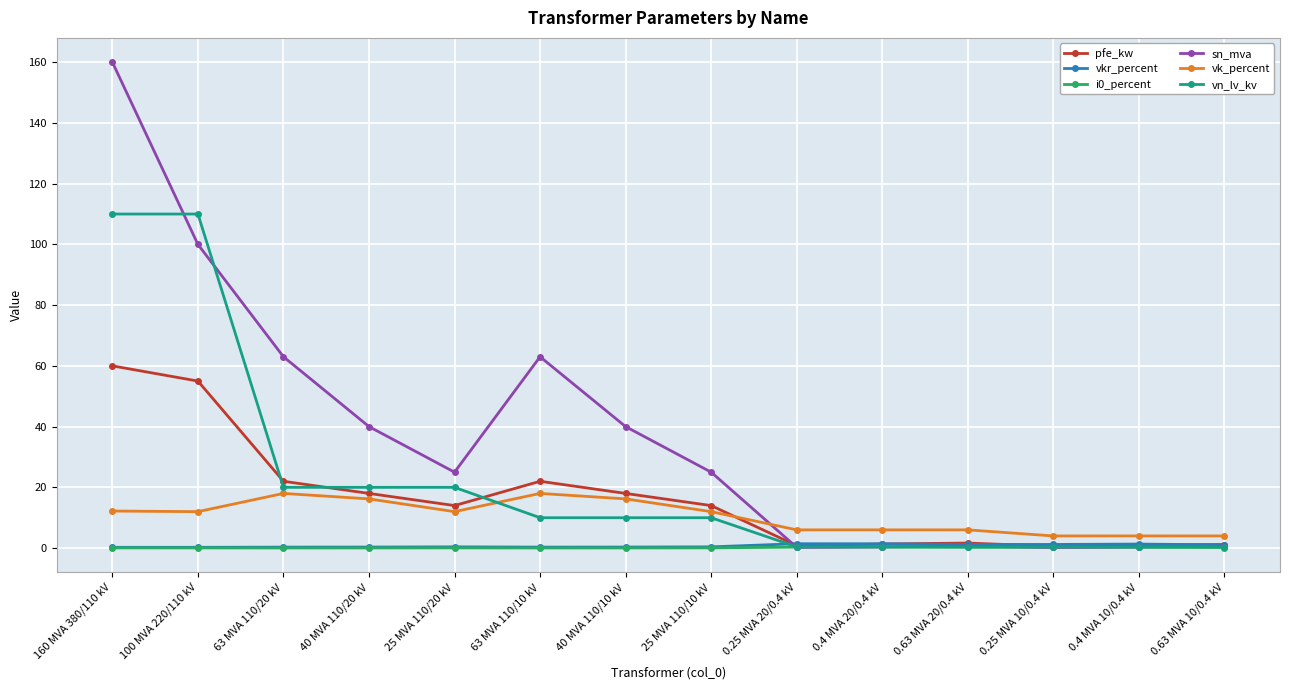

Is this an area chart (filled region under the line)?

No